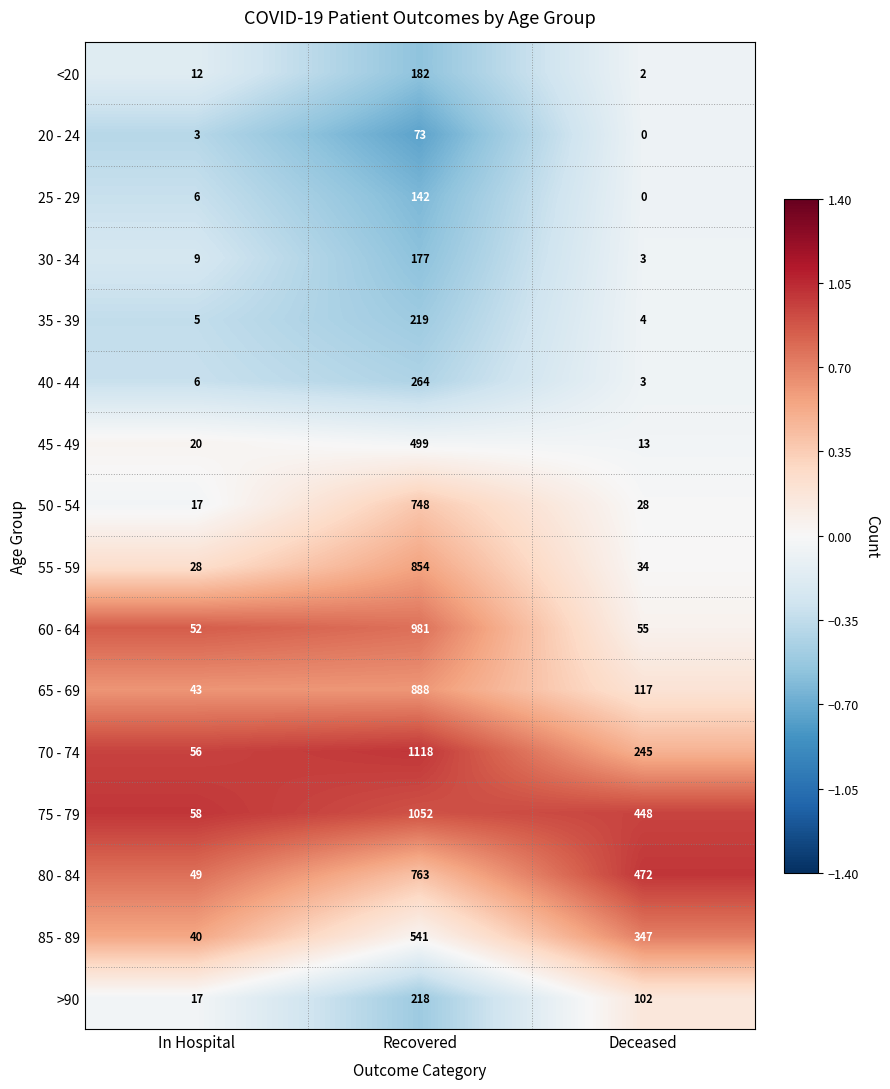

What is the total value across all series at Recovered?

8719